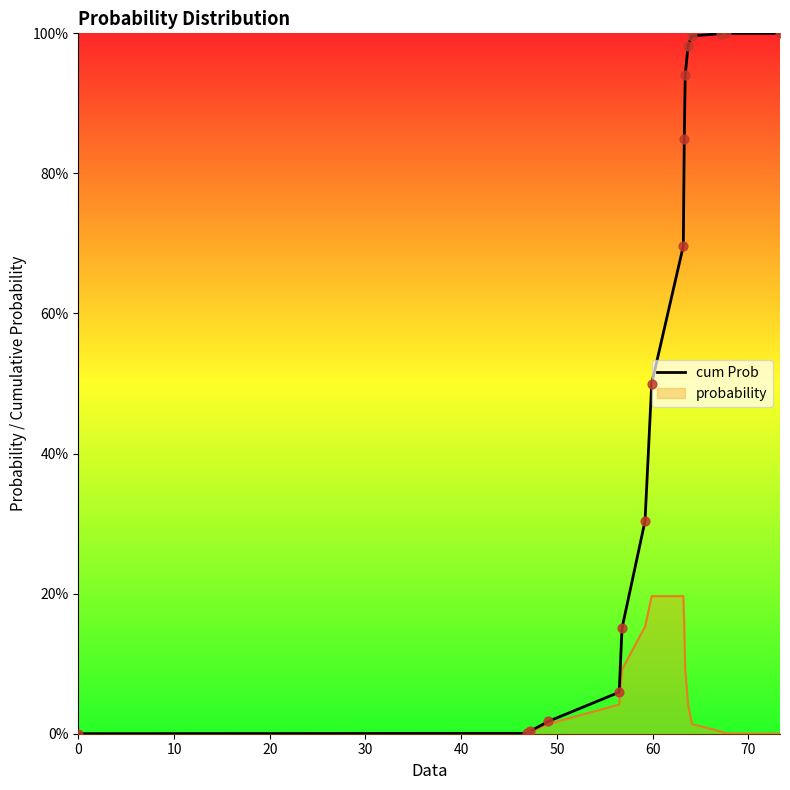

Between 20 and 50, which is larger?

50